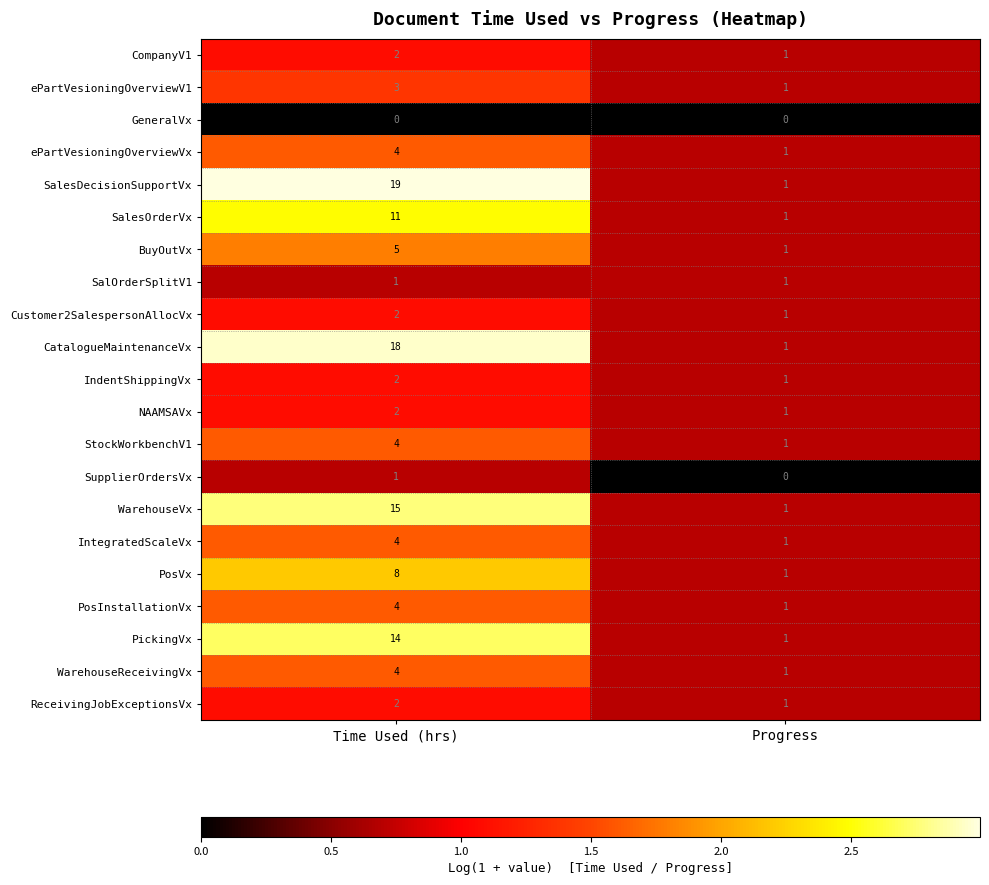

Is it true that SalOrderSplitV1 equals 1 at Time Used (hrs)?

True